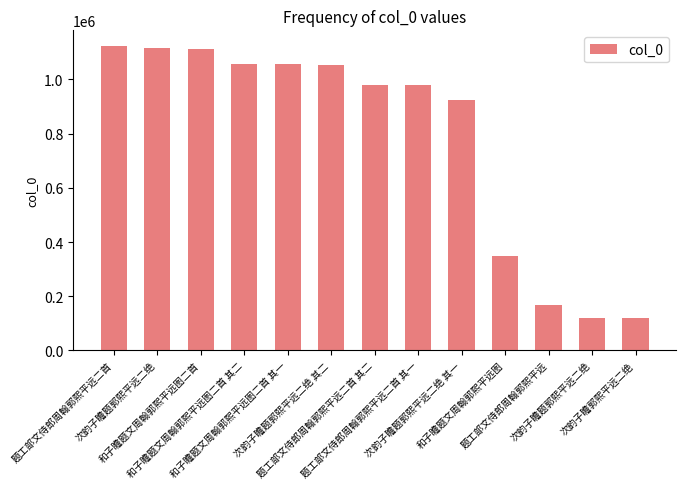

Where is the data nearest to the value 621748?

和子瞻题文周翰郭熙平远图